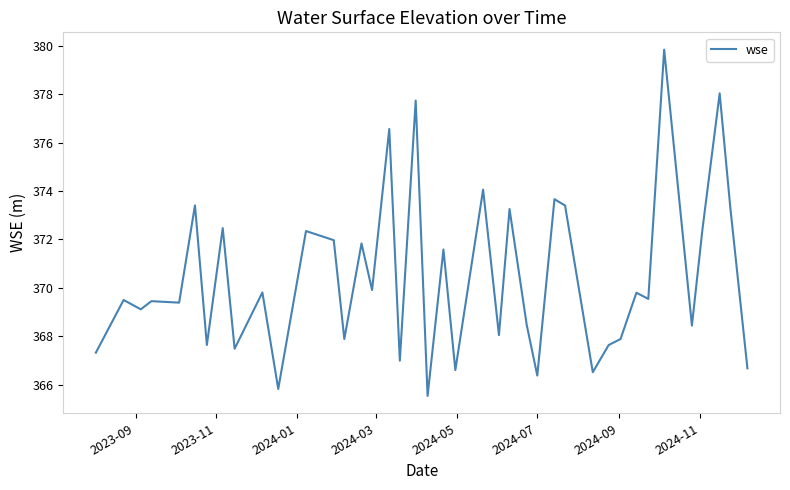

How many values exceed 369?

24